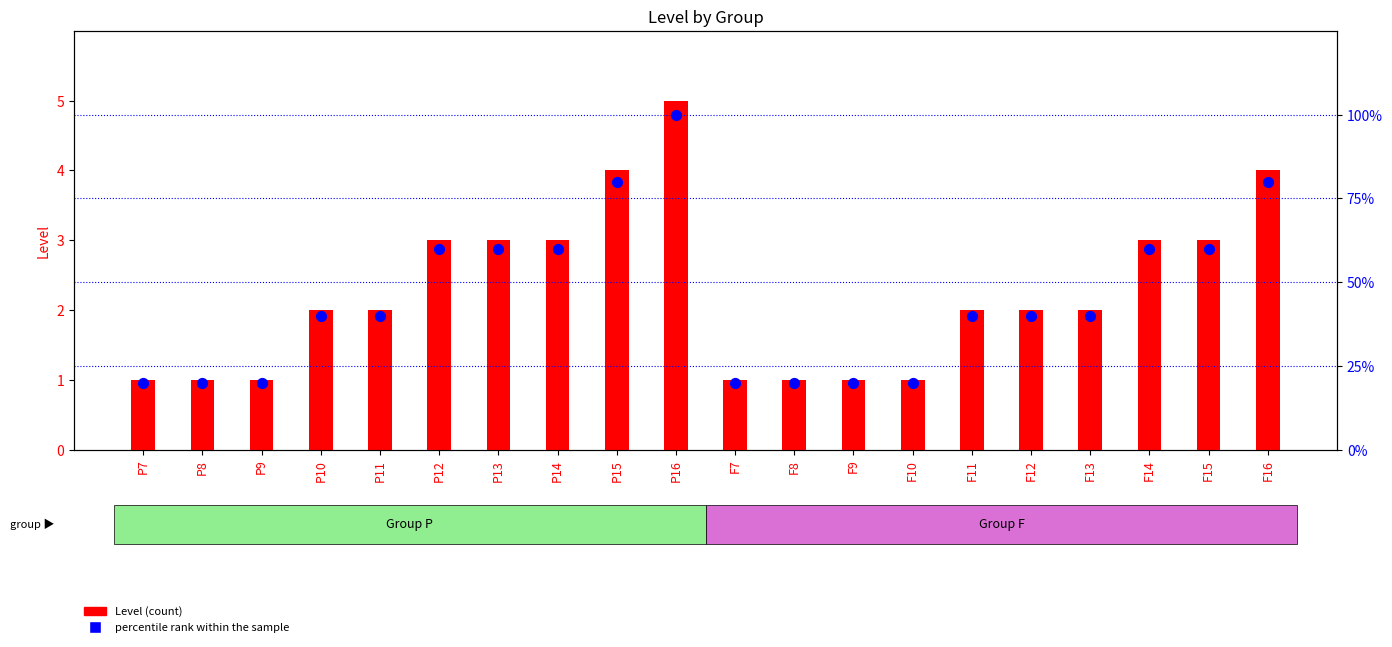

At which category is the sum across all series the highest?

P16